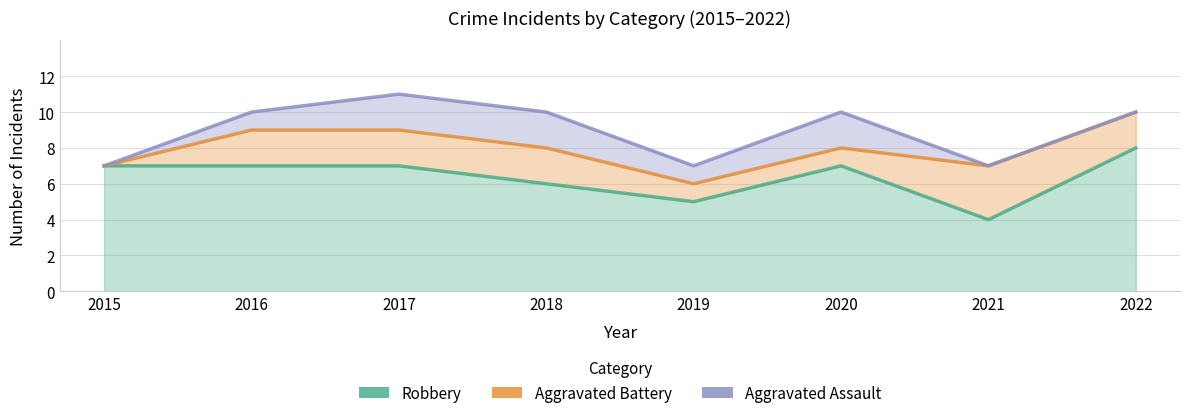

What is the greatest value displayed?

8